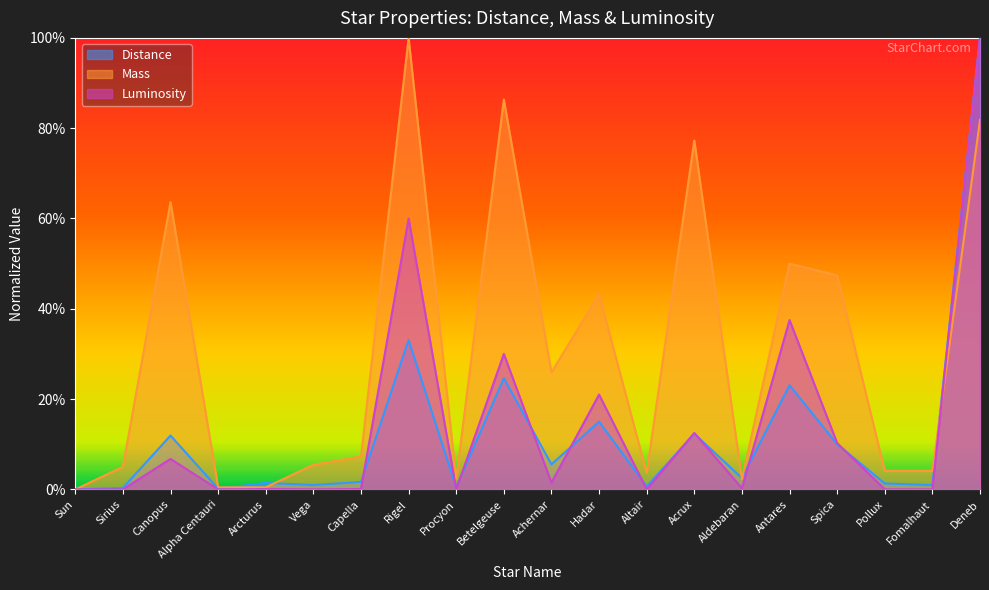

True or false: Luminosity and Mass intersect in this chart.

True